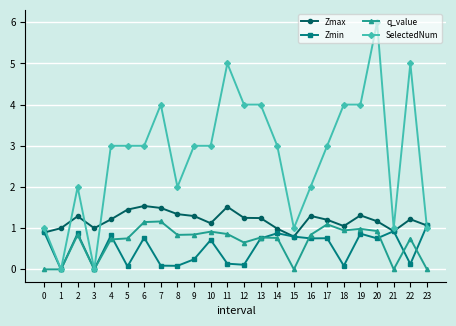

At 5, list the series in order from largest to smallest.

SelectedNum, Zmax, q_value, Zmin